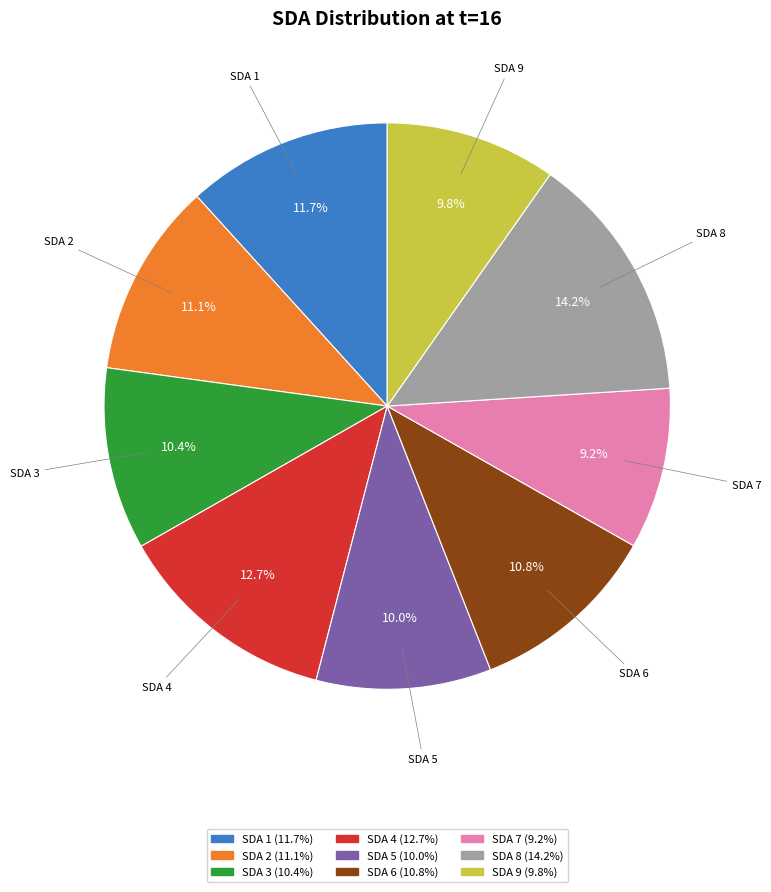

Is it true that SDA 9 is 19% of the pie?

False